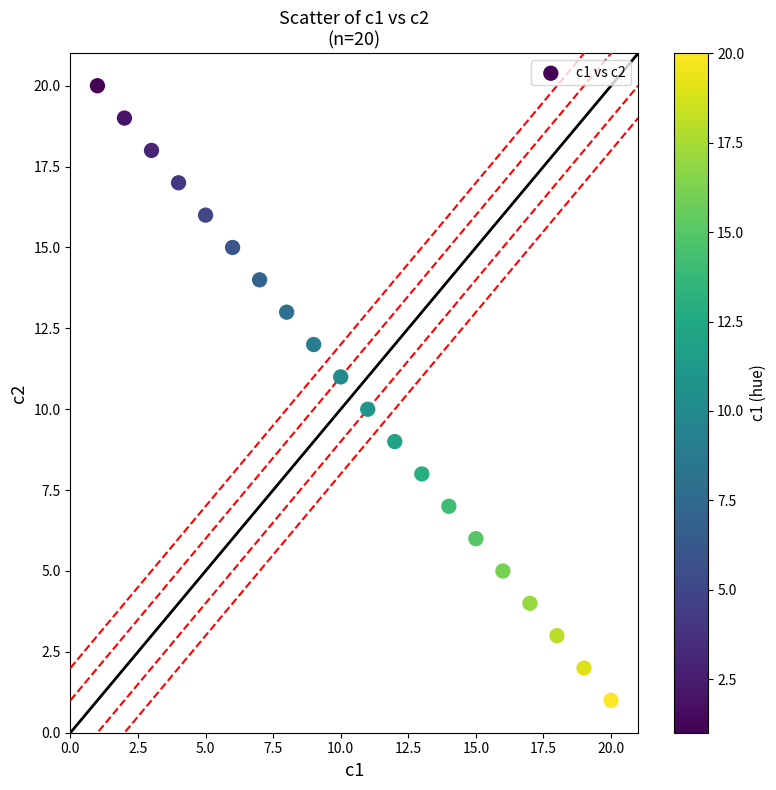

What is the range of Y values (max minus min)?

19